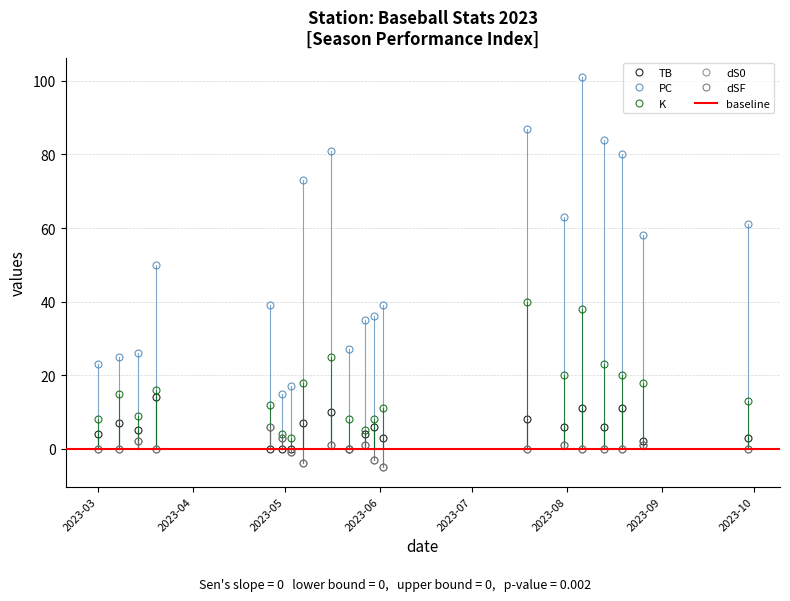

Which series has the largest total across all categories?

PC